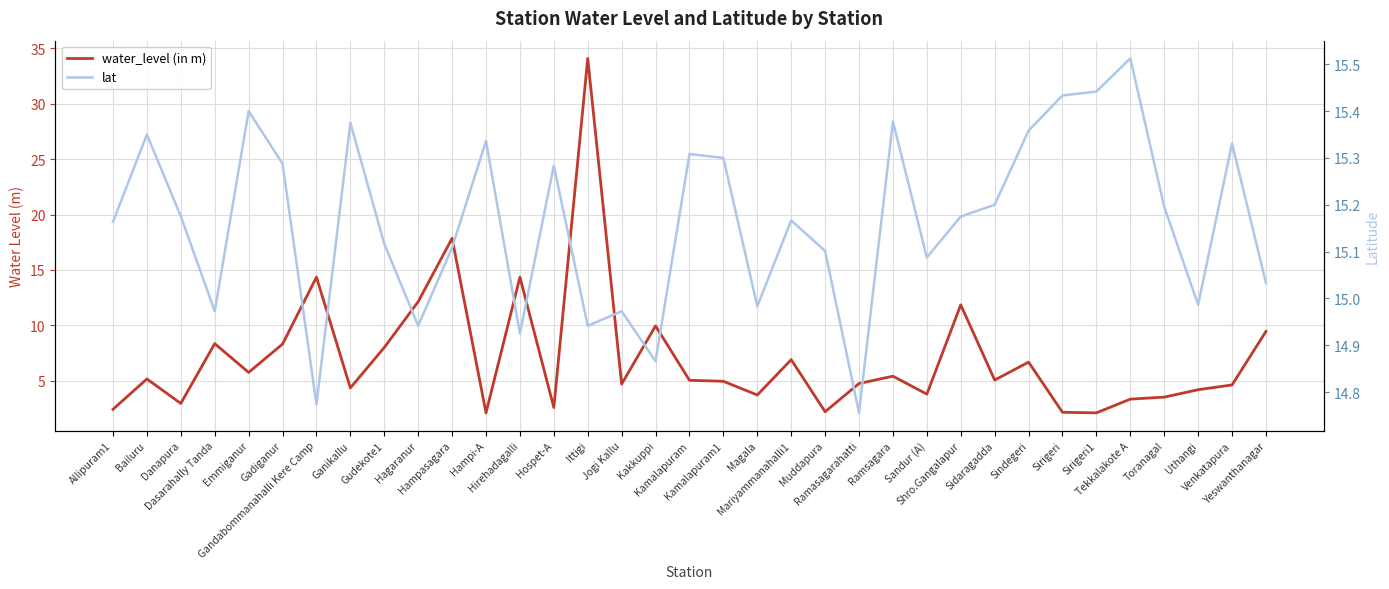

Between Ramasagarahatti and Toranagal, which is larger?

Ramasagarahatti